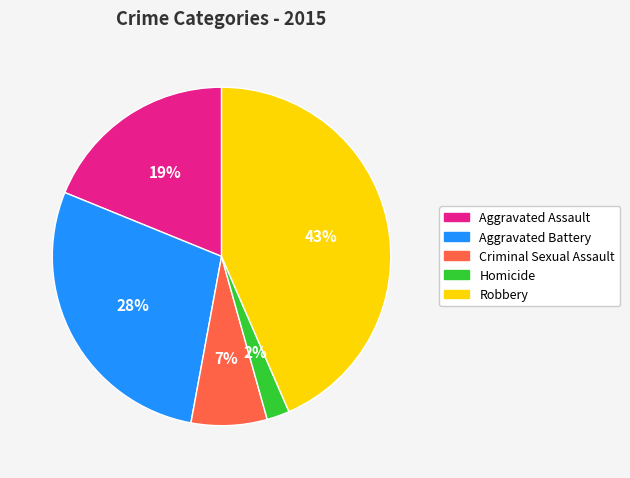

The Aggravated Battery slice represents 37% of the pie. True or false?

False